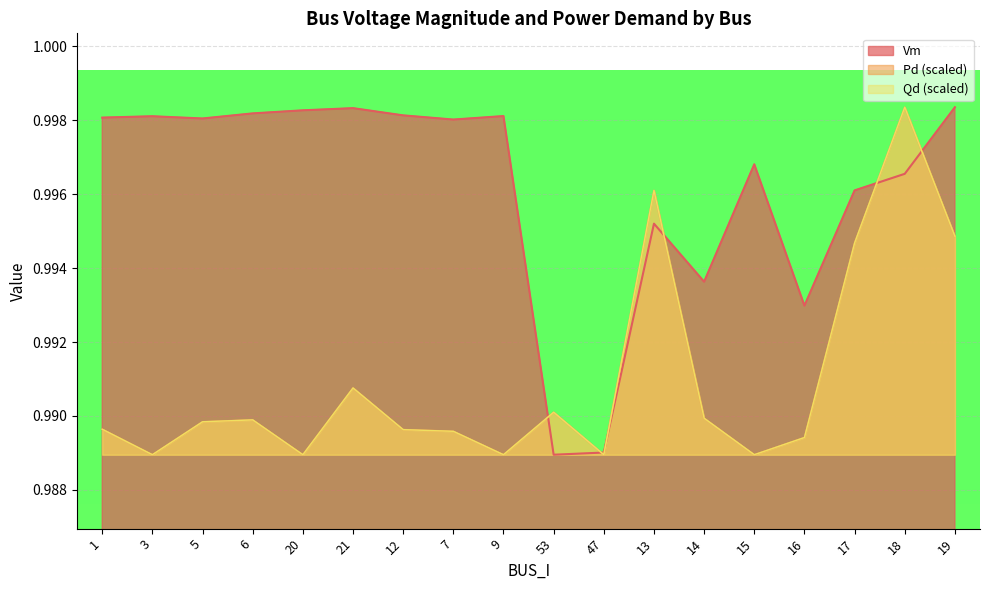

What position from the right is 15?

5